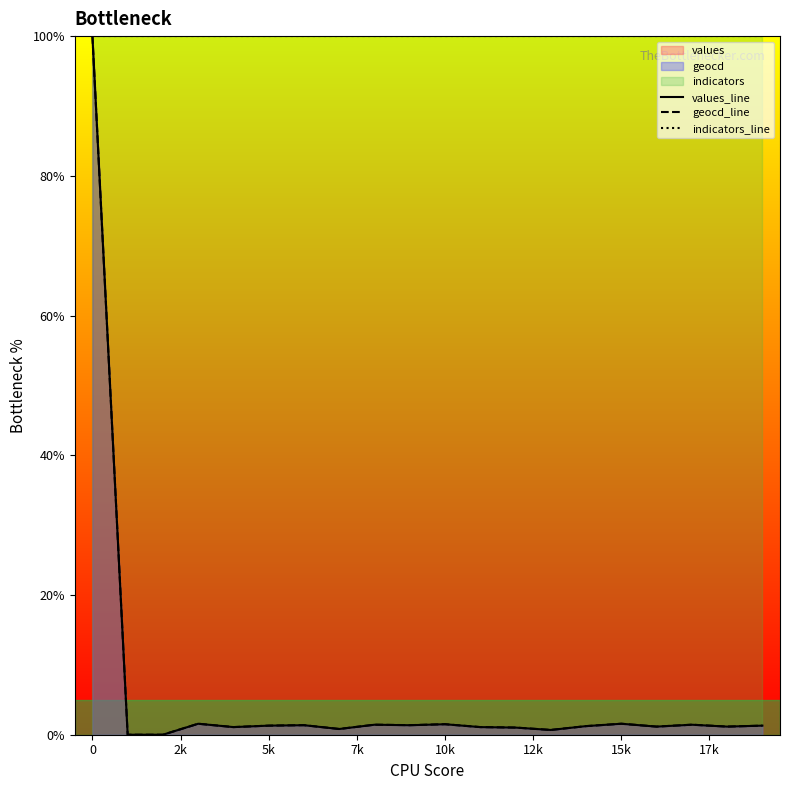

How many values in the geocd_line series are below 1?

4